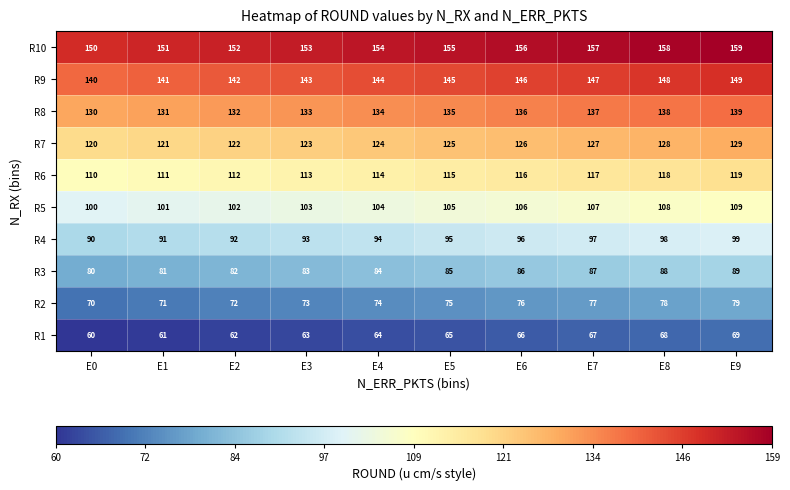

At which category is the sum across all series the highest?

E9